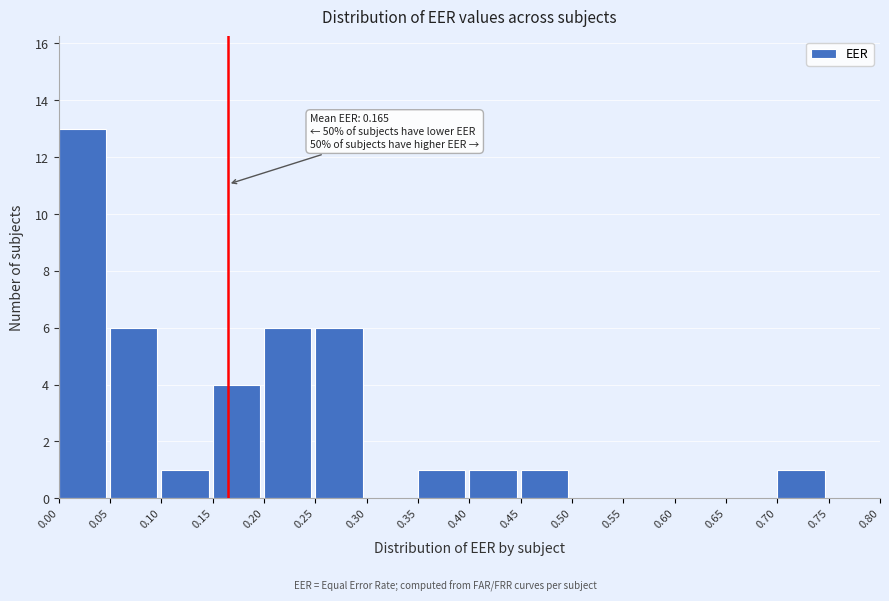

Which range on the x-axis has the tallest bar?

0.00 to 0.05